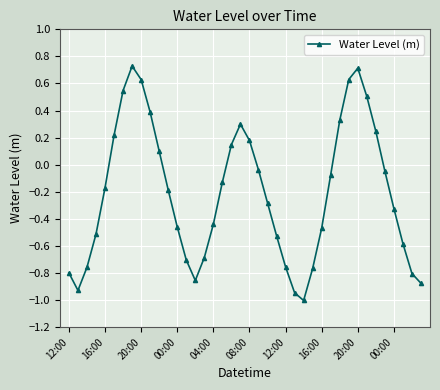

What is the smallest value displayed?

-1.0